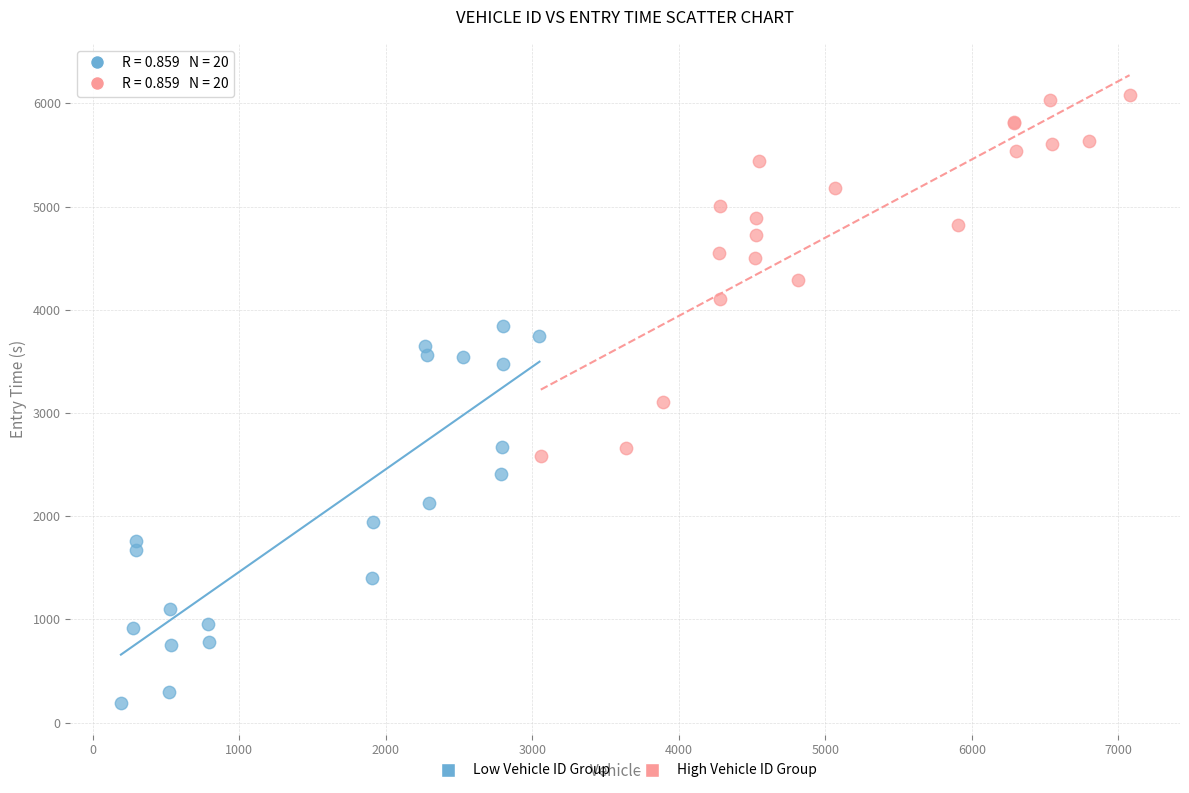

Which series has the largest Y range (max minus min)?

Low Vehicle ID Group